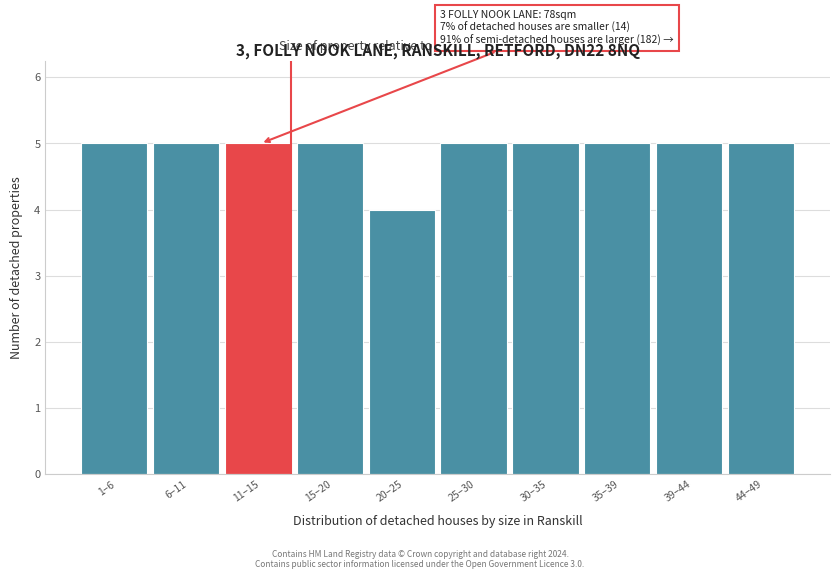

Reading left to right, list all the values displayed in this chart.

5	5	5	5	4	5	5	5	5	5